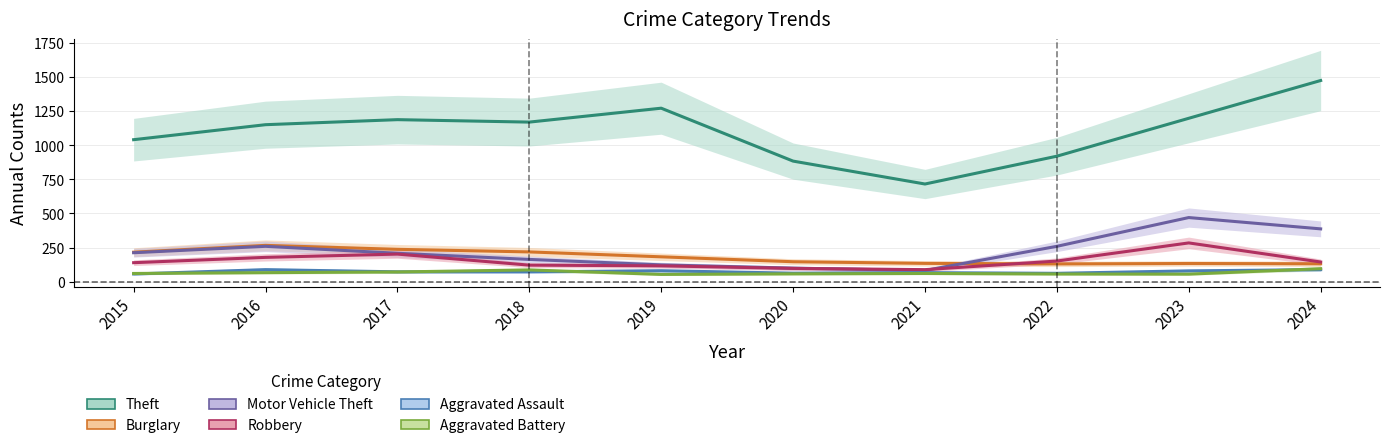

What is the sum of all Theft values?

11015